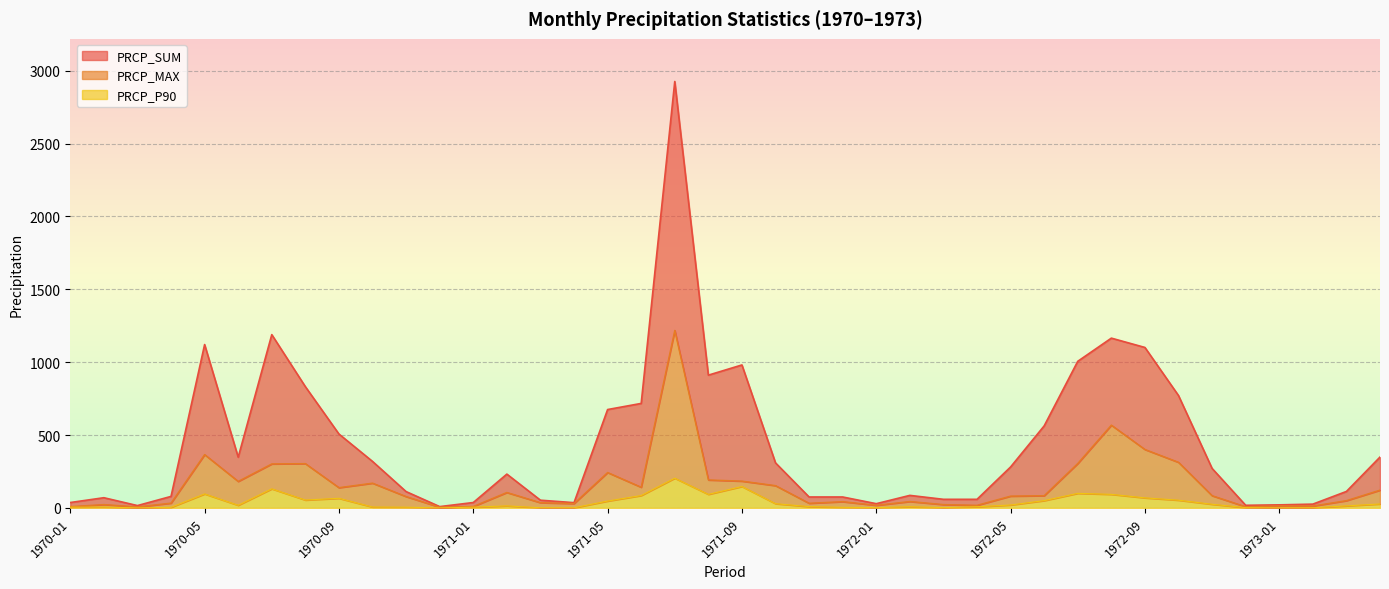

How many data points does each series have?

40